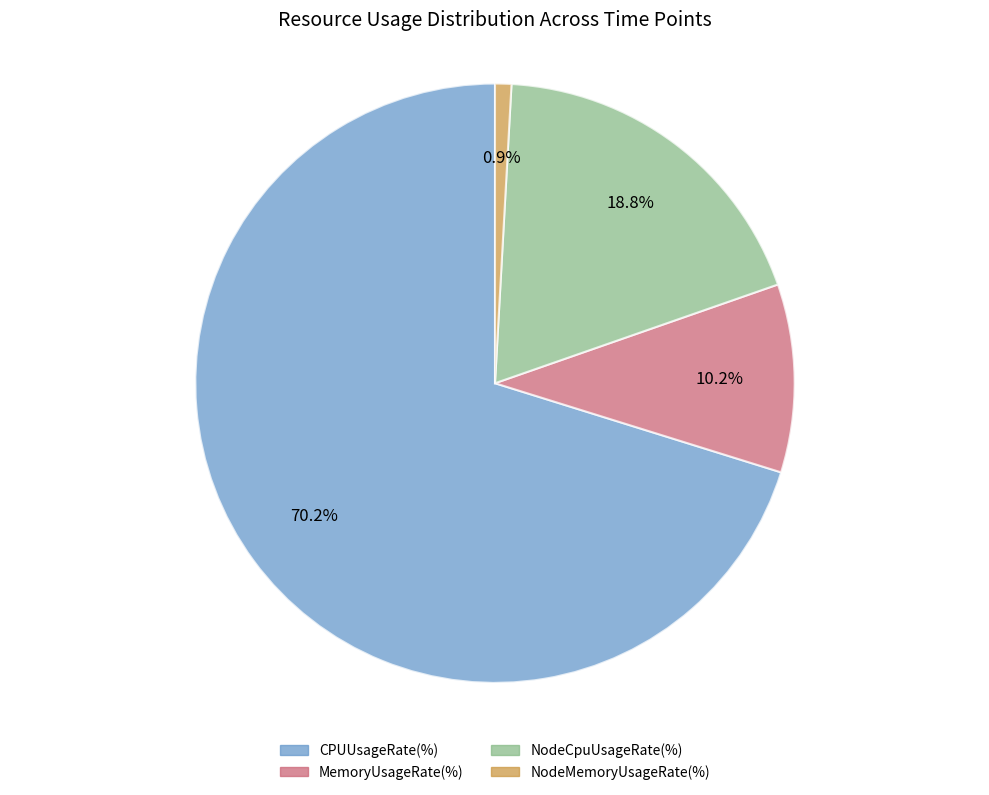

Does any single category account for the majority?

Yes